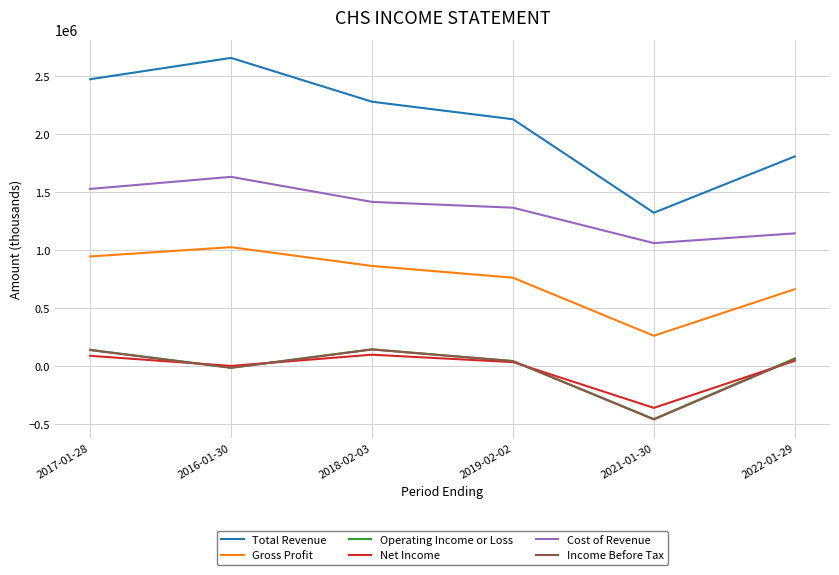

Which series has the widest spread of values?

Total Revenue